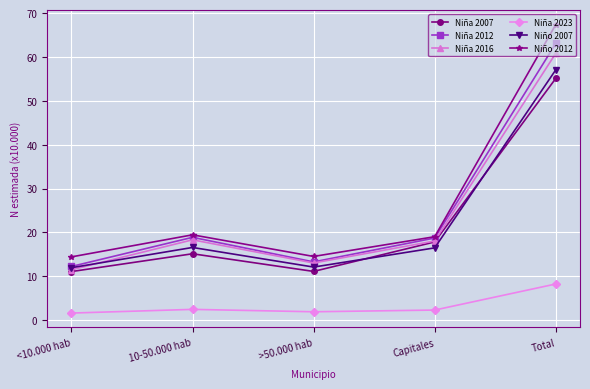

Between Capitales and Total, which series saw the biggest shift?

Niño 2012